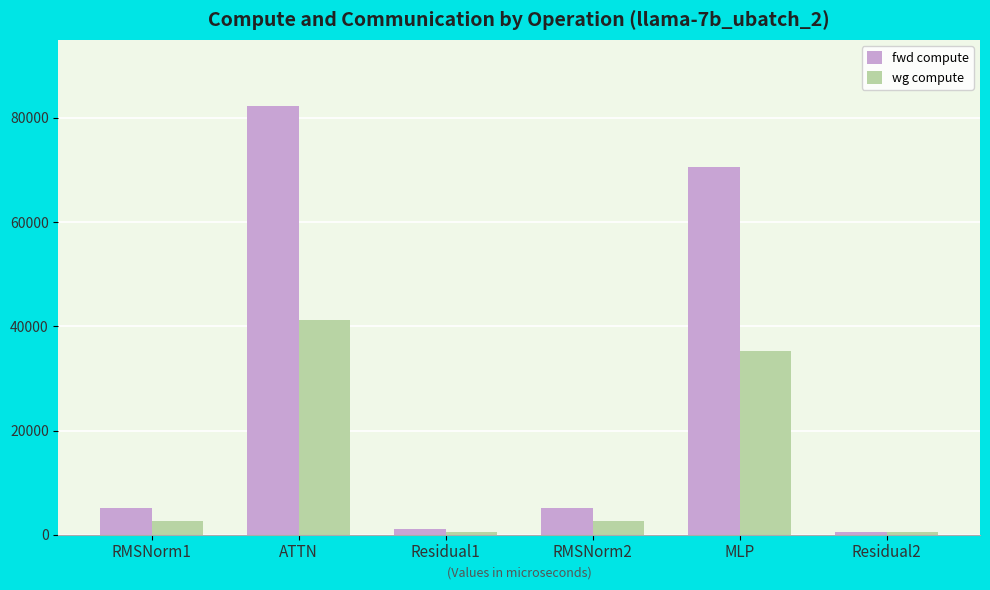

What is the difference between the fwd compute values at RMSNorm2 and MLP?

65470.5